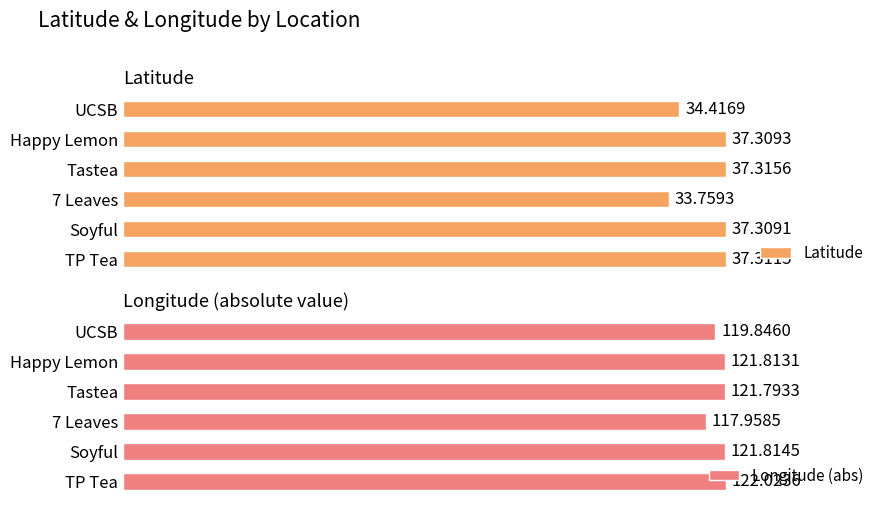

Reading left to right, list all the values displayed in this chart.

Latitude: 34.4	37.3	37.3	33.8	37.3	37.3
Longitude (abs): 119.8	121.8	121.8	118.0	121.8	122.0